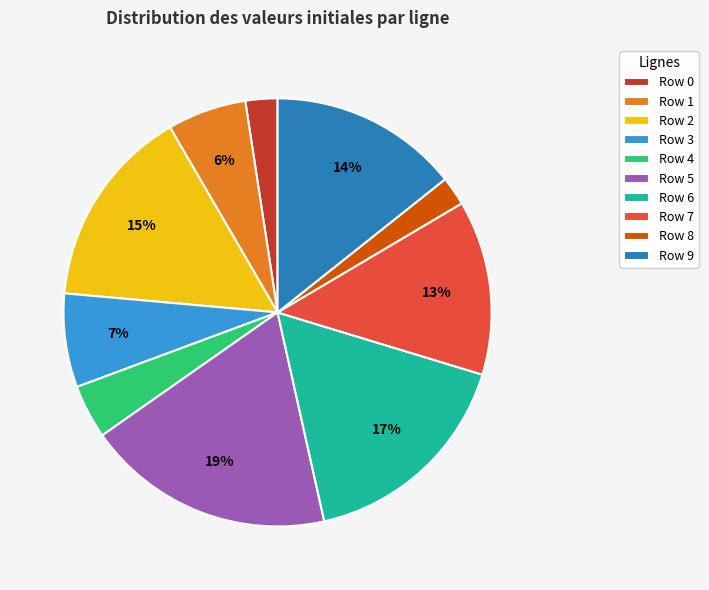

How many segments does this pie chart have?

10